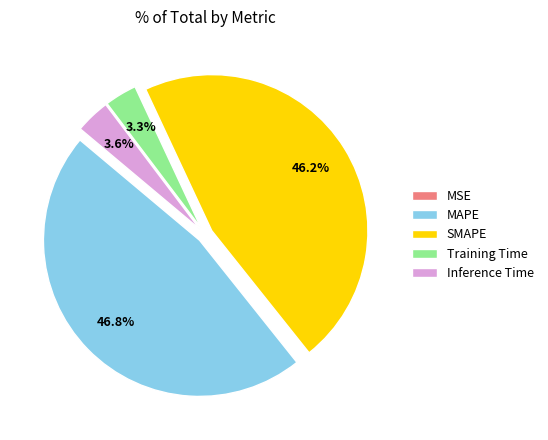

What percentage is NOT represented by Inference Time?

96.4%